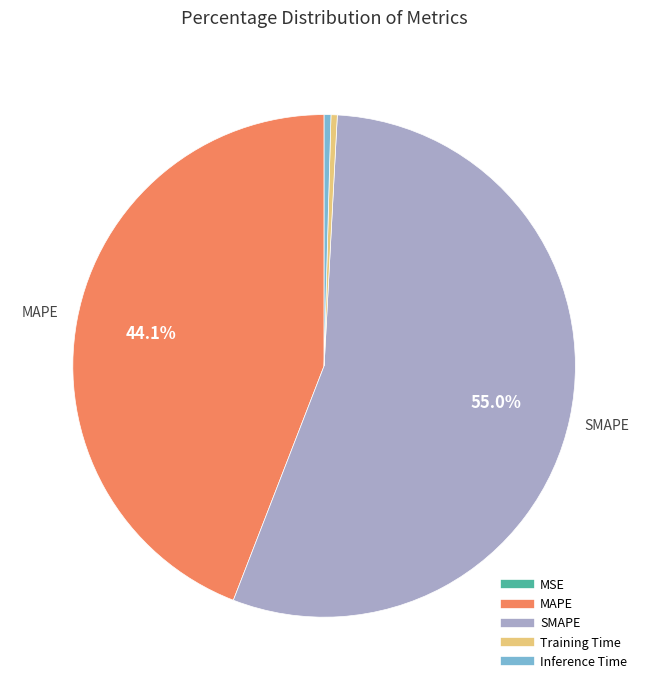

Is the sum of MAPE and Inference Time greater than half?

No